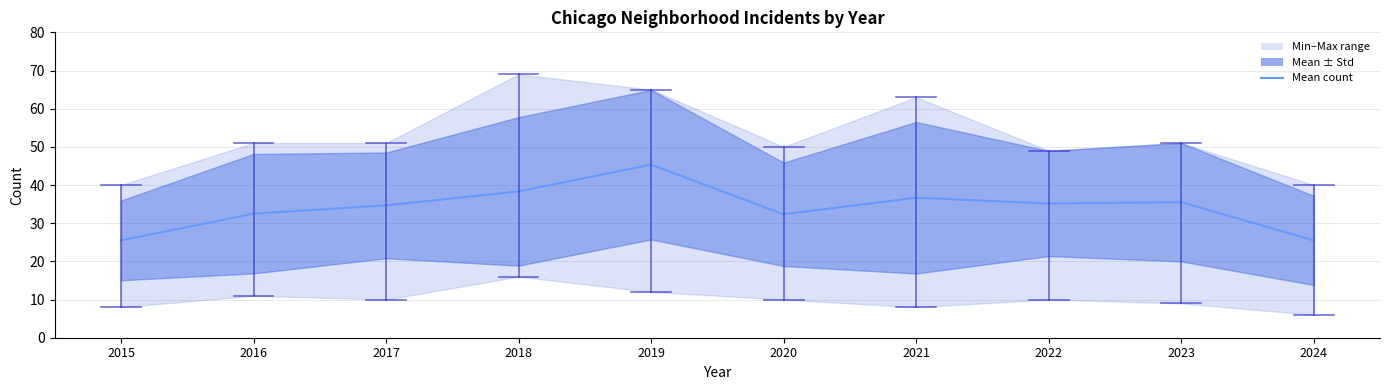

Is it true that the value at 2022 is 35.2?

True